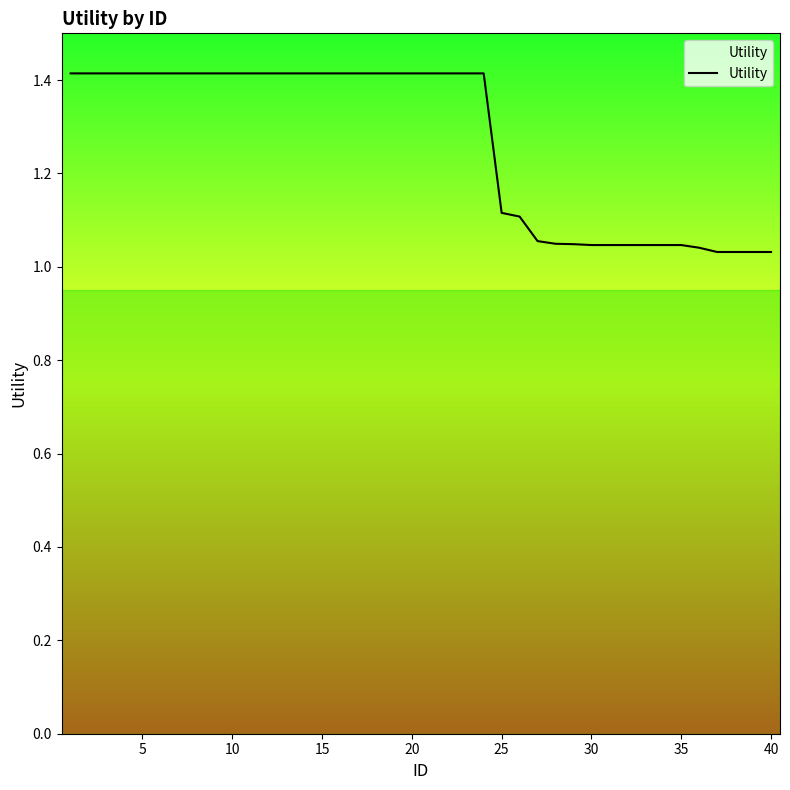

What is the difference between the maximum and minimum values?

0.4